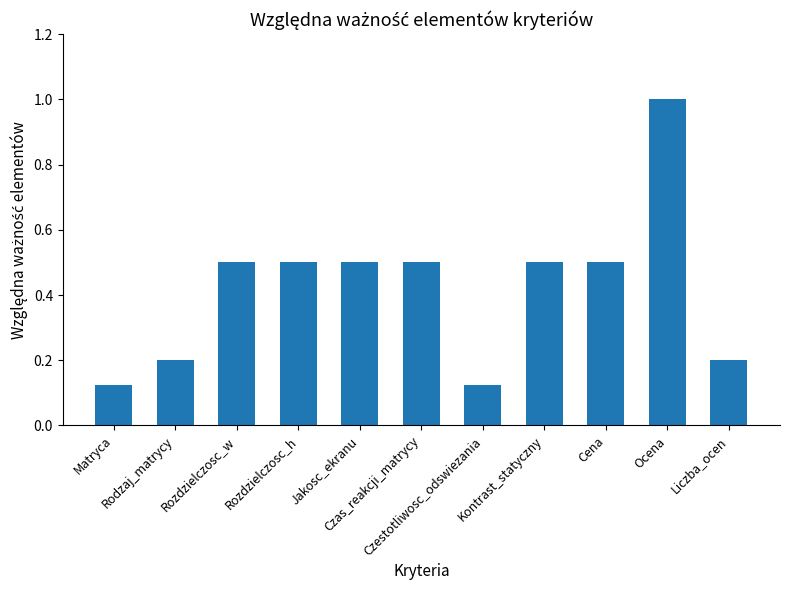

What is the label of the 11th bar from the right?

Matryca